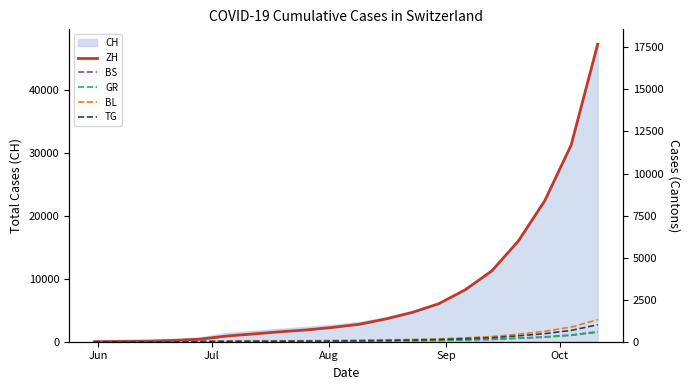

How many lines are shown in the chart?

5